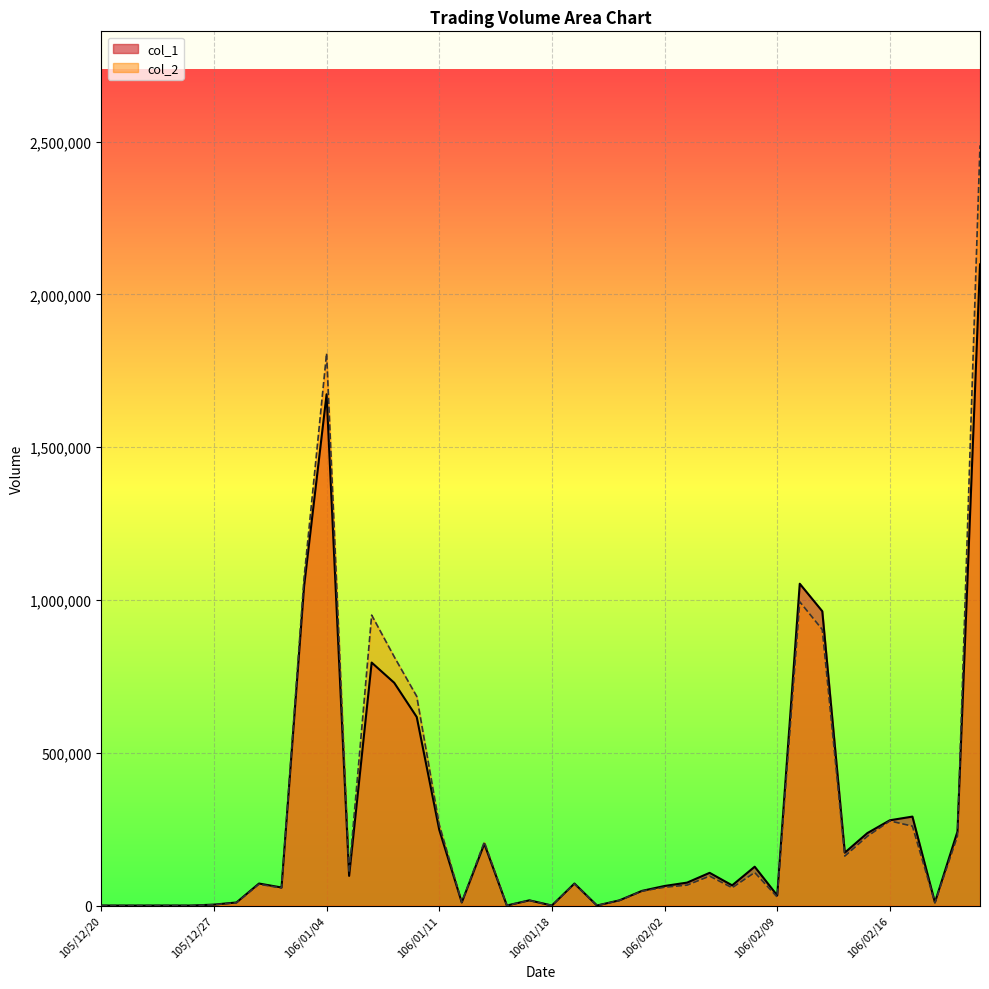

Which series has the widest spread of values?

col_2